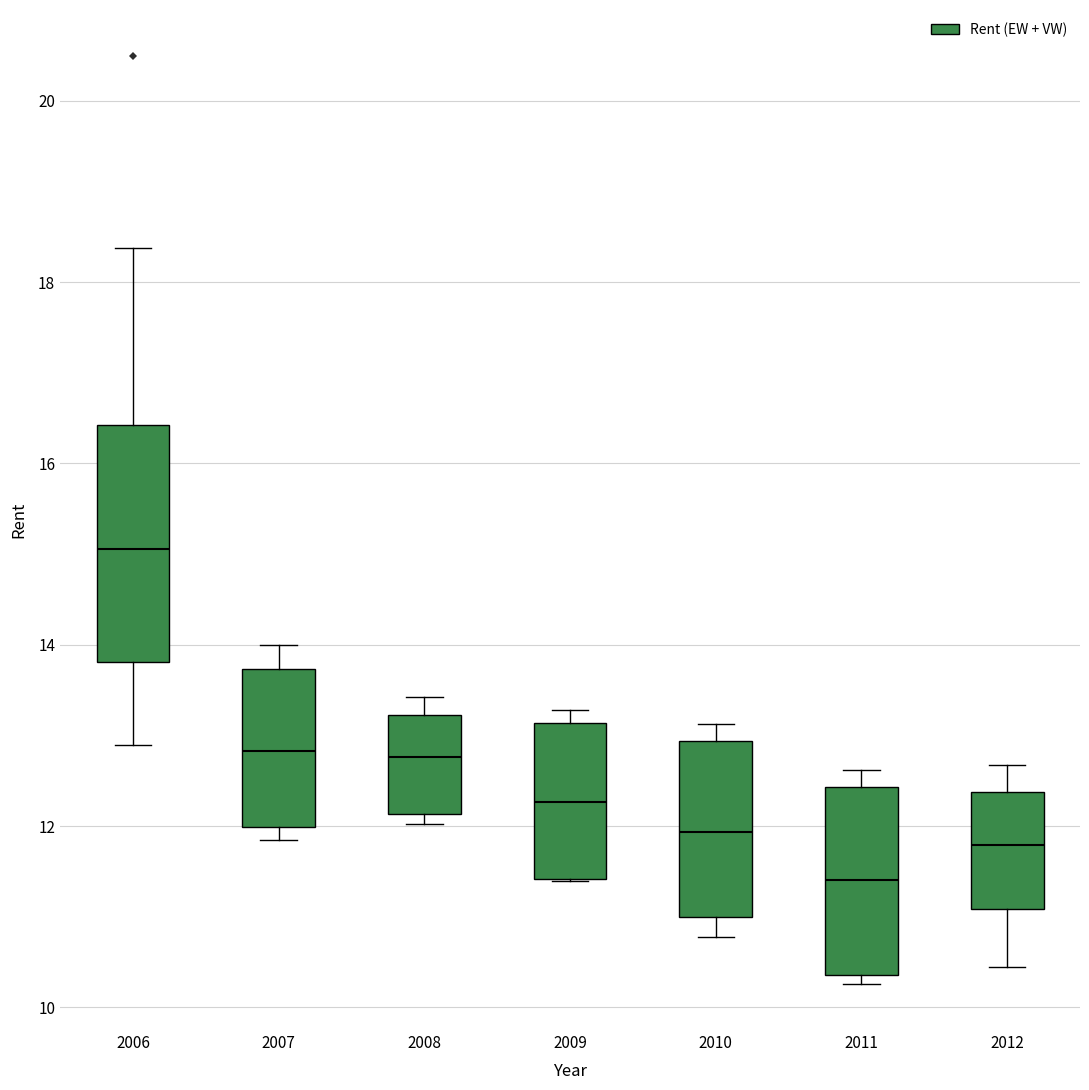

Which box has the highest median line?

2006